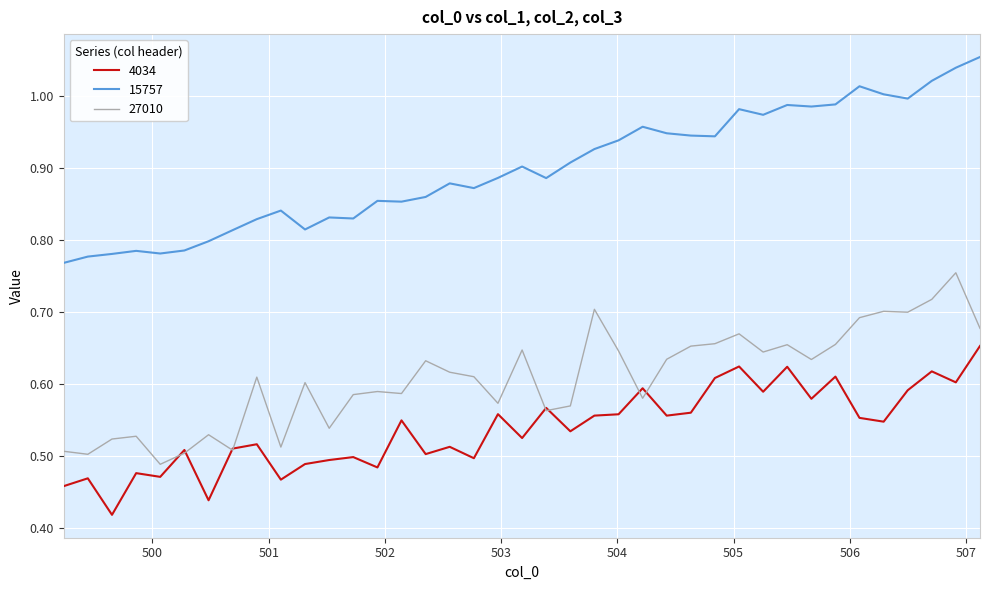

Which series has the largest total across all categories?

15757